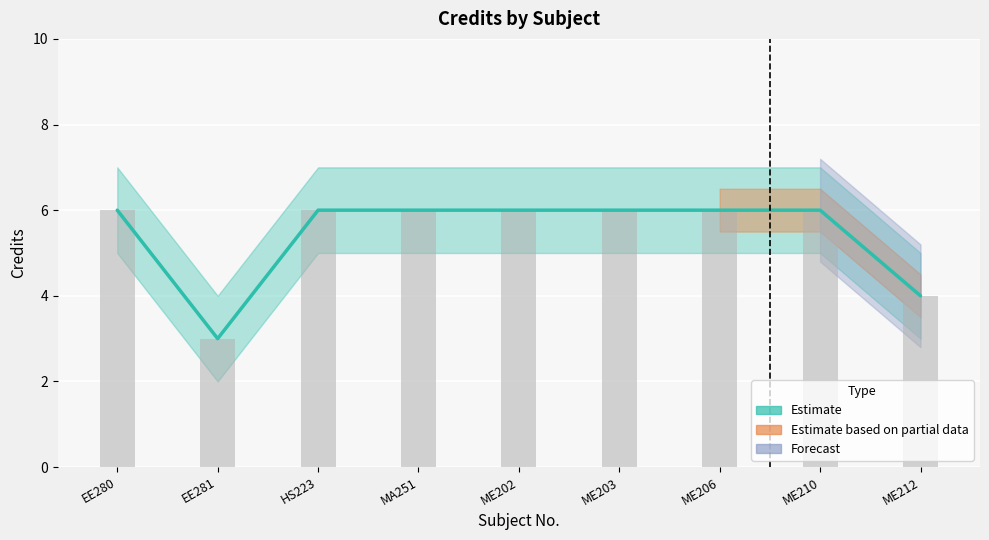

What is the difference between the maximum and second lowest values?

2